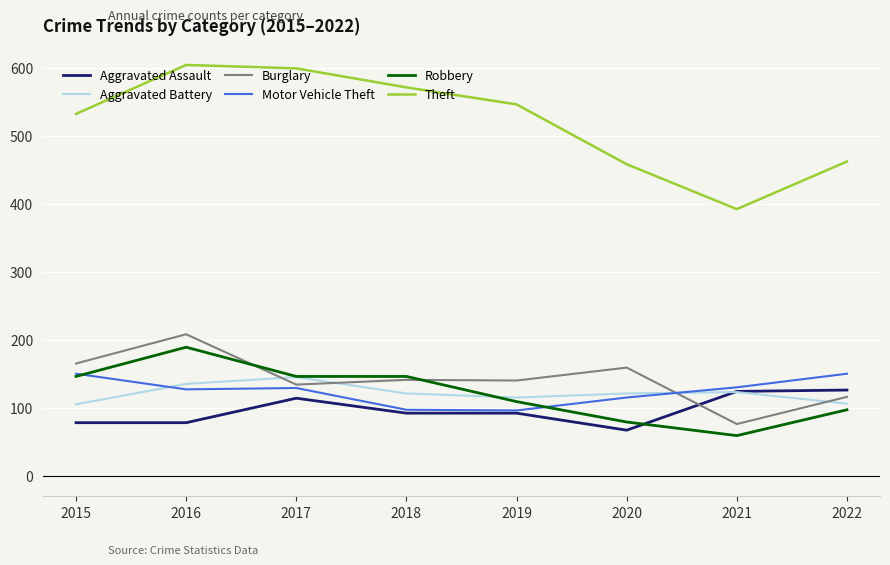

At which category does Motor Vehicle Theft reach its first local peak?

2017